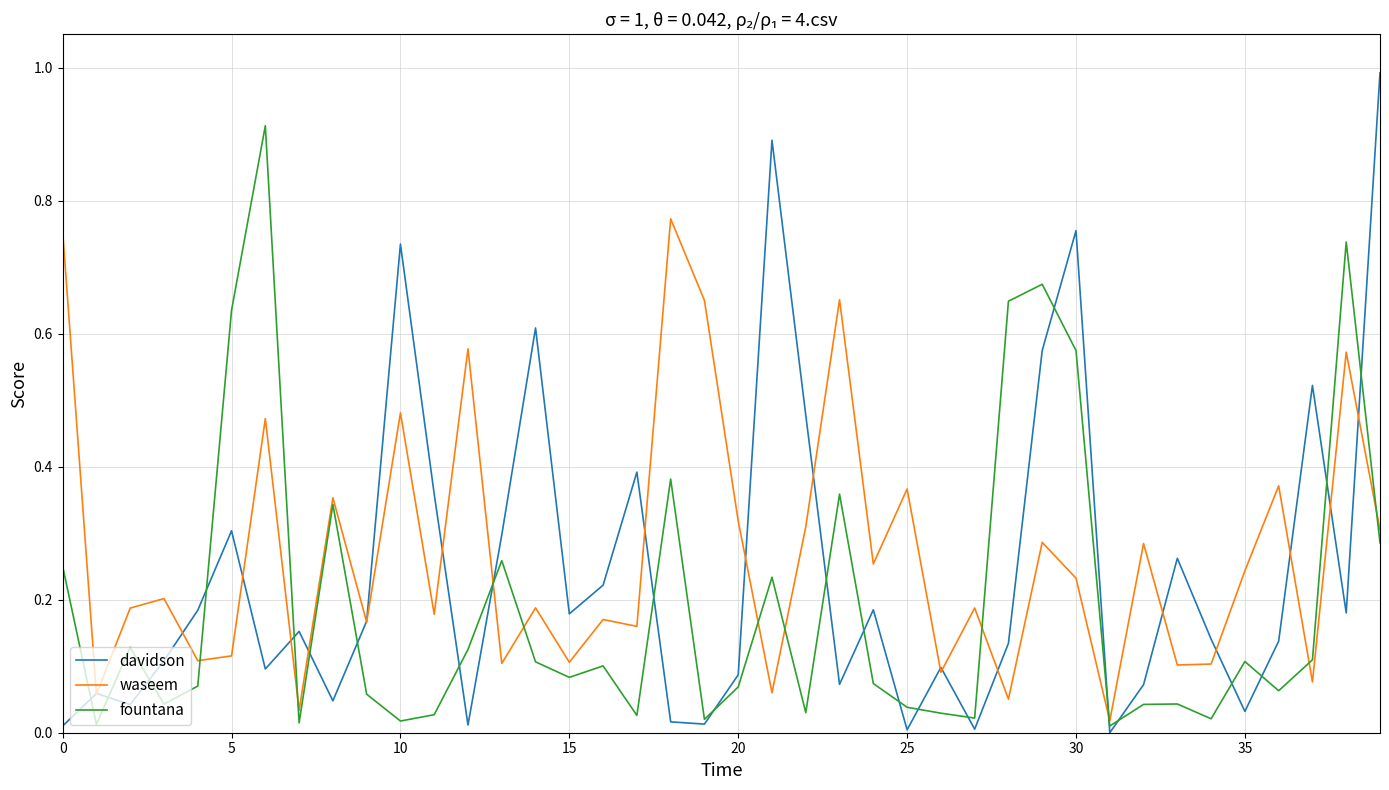

Which series has the largest range (max minus min)?

davidson